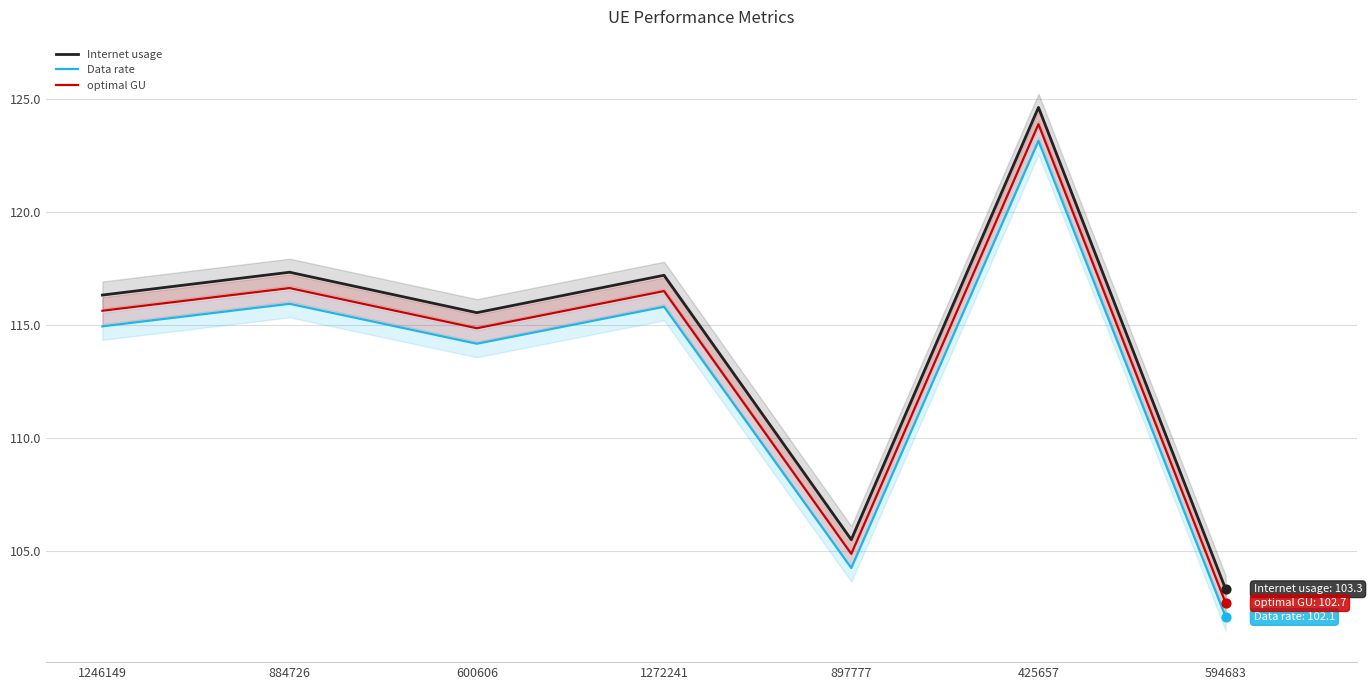

At which category is the sum across all series the highest?

425657